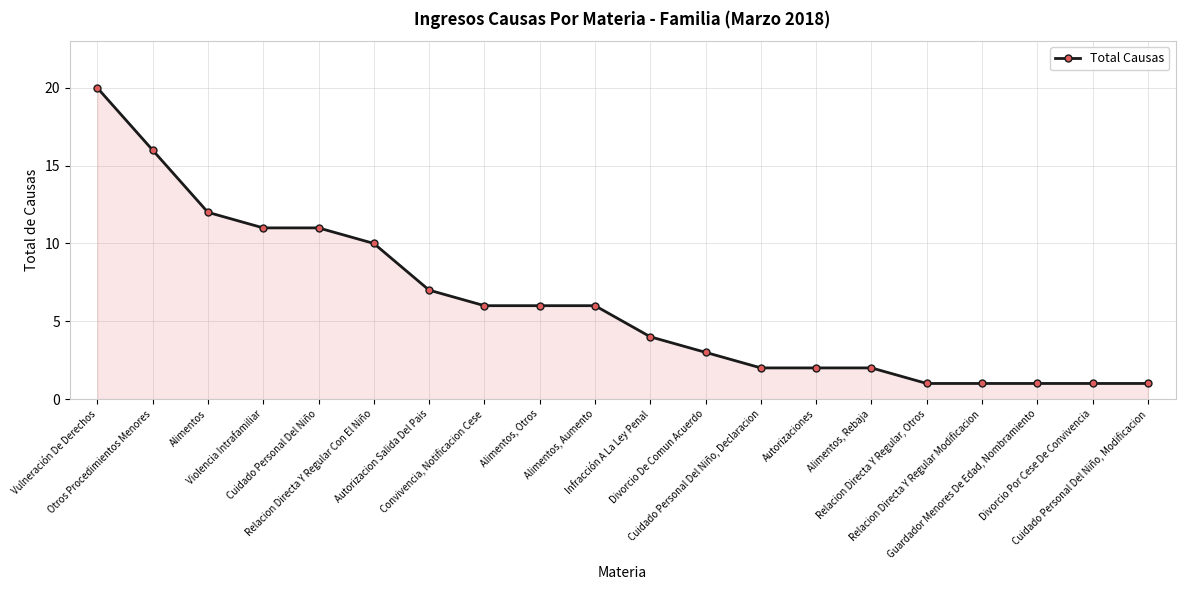

Reading left to right, extract all data points from this chart.

Vulneración De Derechos=20	Otros Procedimientos Menores=16	Alimentos=12	Violencia Intrafamiliar=11	Cuidado Personal Del Niño=11	Relacion Directa Y Regular Con El Niño=10	Autorizacion Salida Del Pais=7	Convivencia, Notificacion Cese=6	Alimentos, Otros=6	Alimentos, Aumento=6	Infracción A La Ley Penal=4	Divorcio De Comun Acuerdo=3	Cuidado Personal Del Niño, Declaracion=2	Autorizaciones=2	Alimentos, Rebaja=2	Relacion Directa Y Regular, Otros=1	Relacion Directa Y Regular Modificacion=1	Guardador Menores De Edad, Nombramiento=1	Divorcio Por Cese De Convivencia=1	Cuidado Personal Del Niño, Modificacion=1